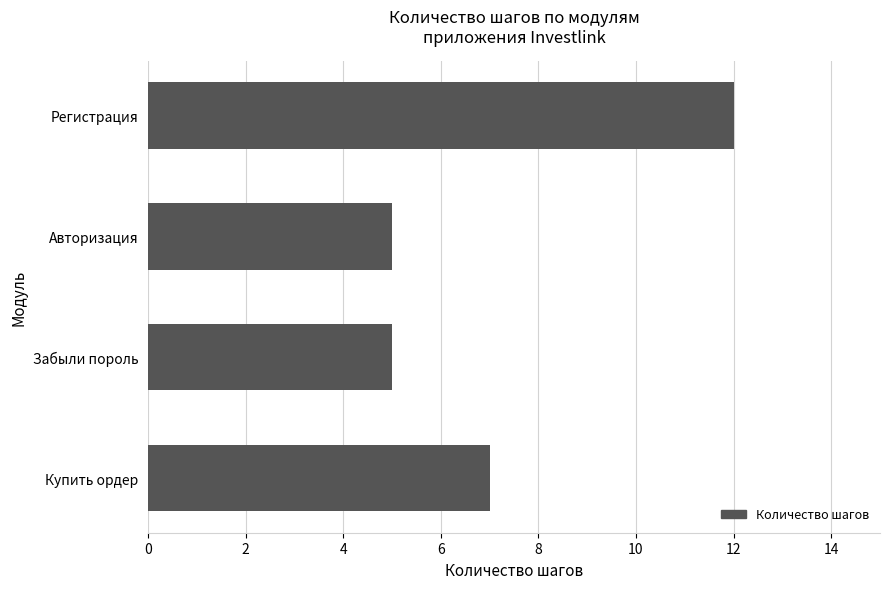

Reading top to bottom, transcribe all the data shown in this chart.

Регистрация=12	Авторизация=5	Забыли пороль=5	Купить ордер=7